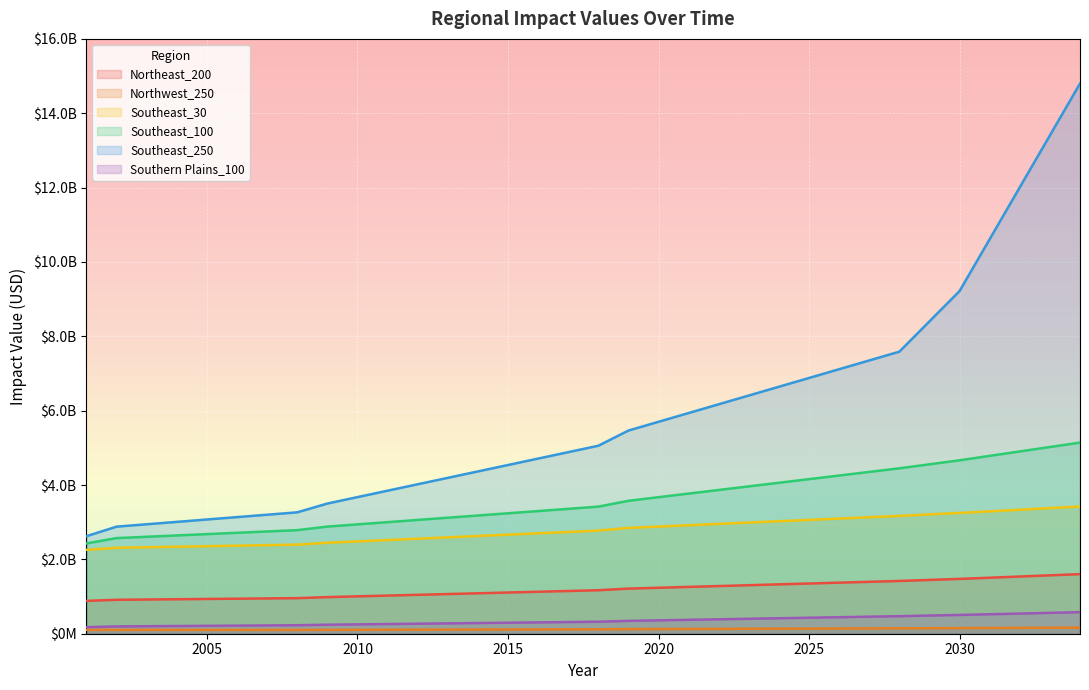

Is it true that Southeast_30 equals 4646410515.7 at 2031?

False